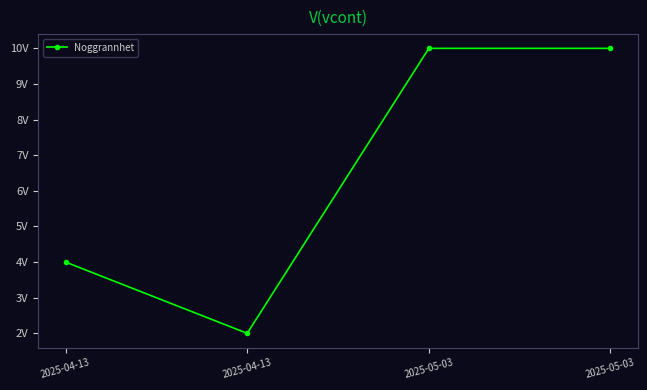

How many interior local valleys (lower than both neighbors) does the data have?

1